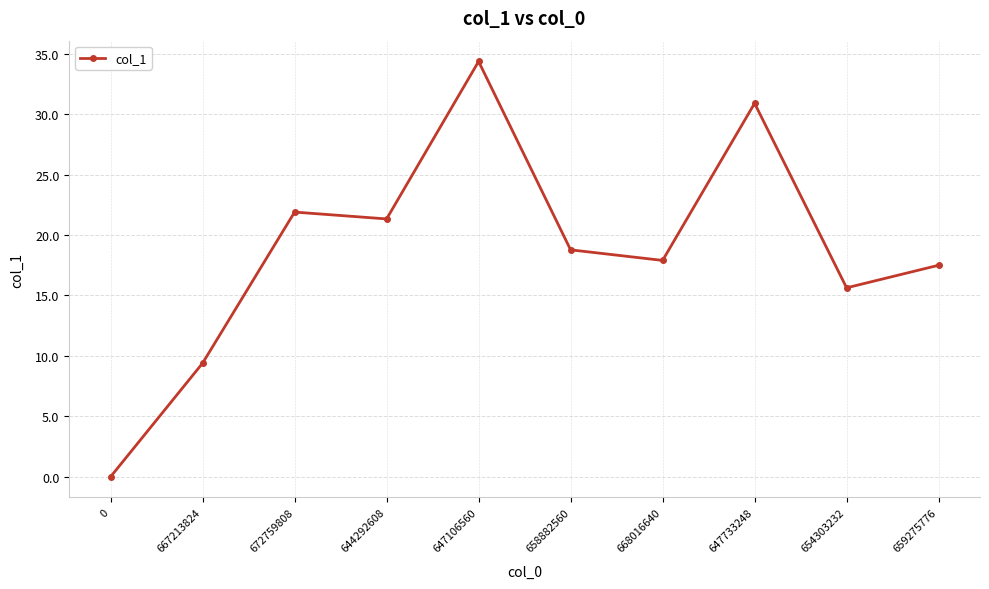

Where is the first local maximum?

672759808